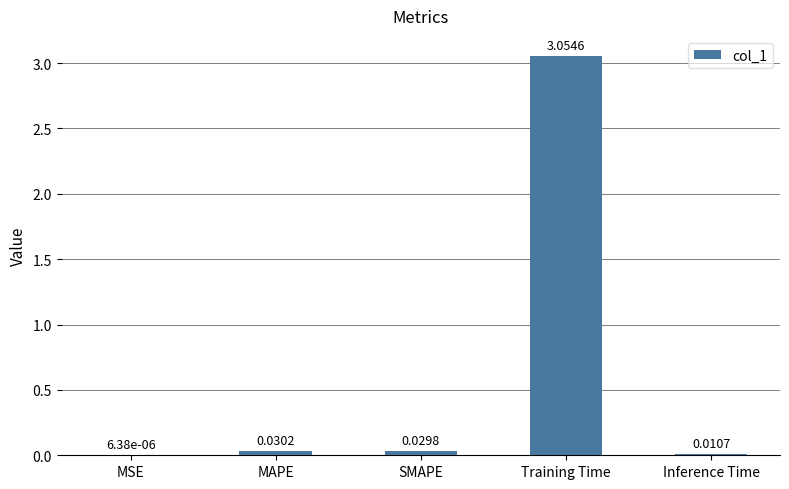

At which category does the chart reach its peak across all series?

Training Time